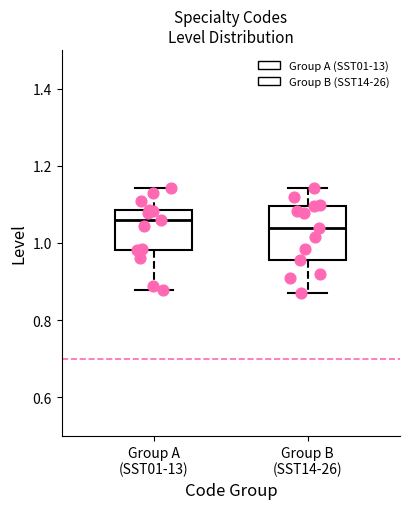

Reading left to right, transcribe this box plot: for each box, give where its median line is, the range the box spans, and where its two whiskers end, as read against the y-axis. The values are not printed on the chart, so give them approximately, as read against the axis.

Group A (SST01-13): median 1.06, box 0.98 to 1.08, whiskers 0.88 to 1.14
Group B (SST14-26): median 1.04, box 0.96 to 1.10, whiskers 0.86 to 1.14